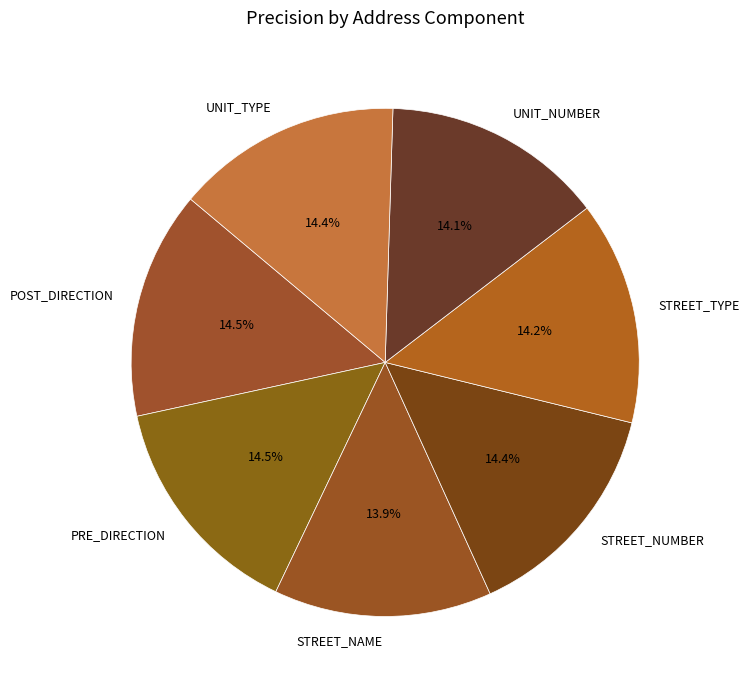

Combined, do STREET_NAME and POST_DIRECTION account for over 50%?

No